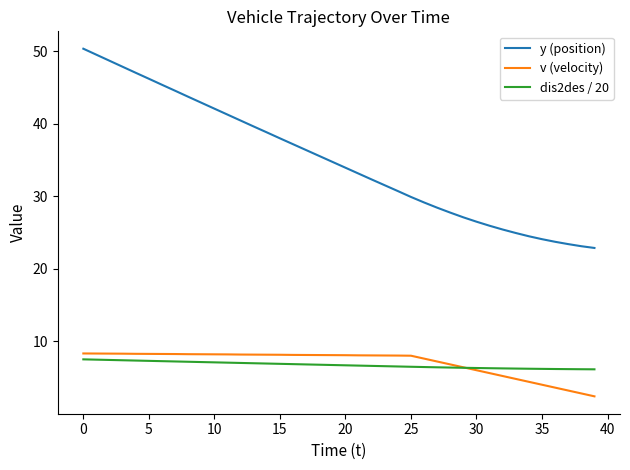

True or false: v (velocity) and y (position) intersect in this chart.

False